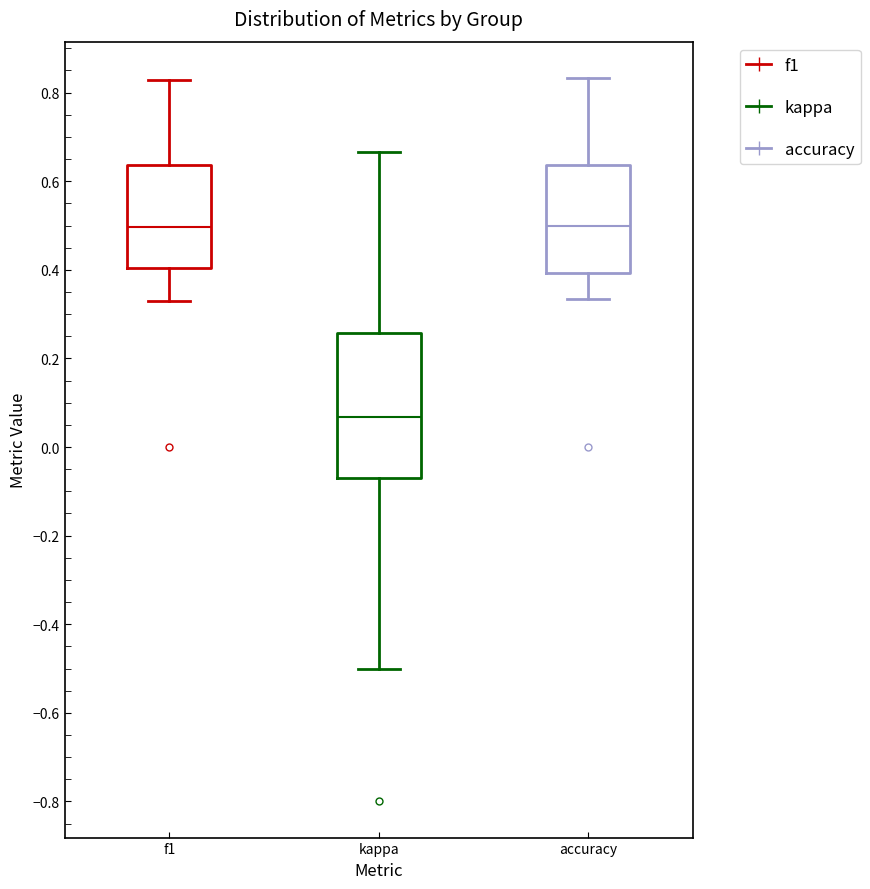

Which box is the tallest, from its lower edge to its upper edge?

kappa